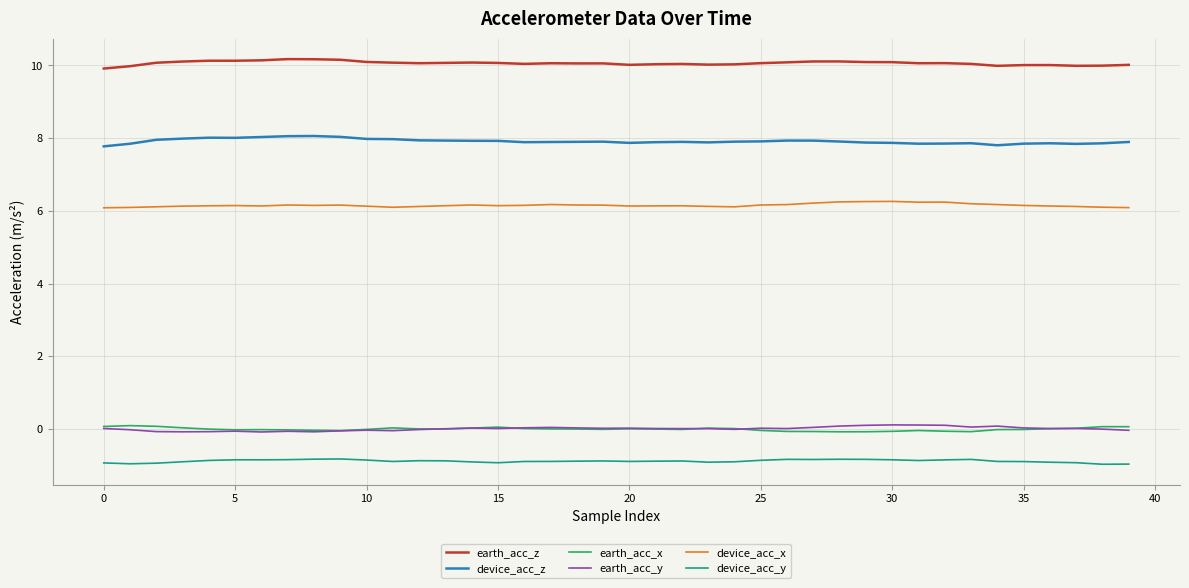

How many lines are shown in the chart?

6